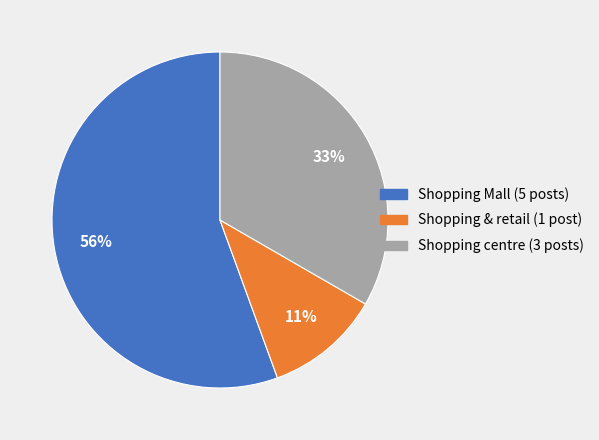

How many slices are in this pie chart?

3